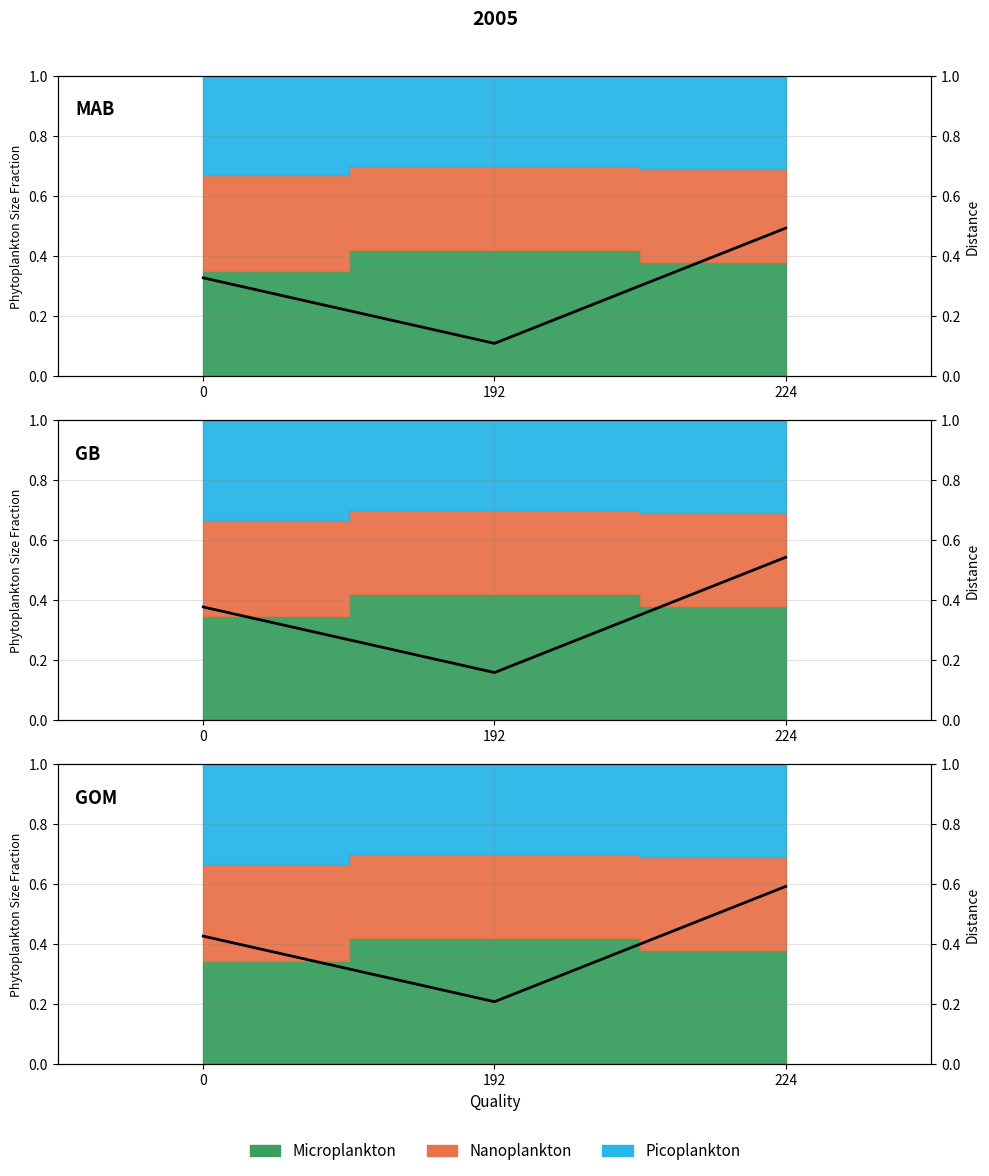

Rank the categories by value from highest to lowest.

224, 0, 192